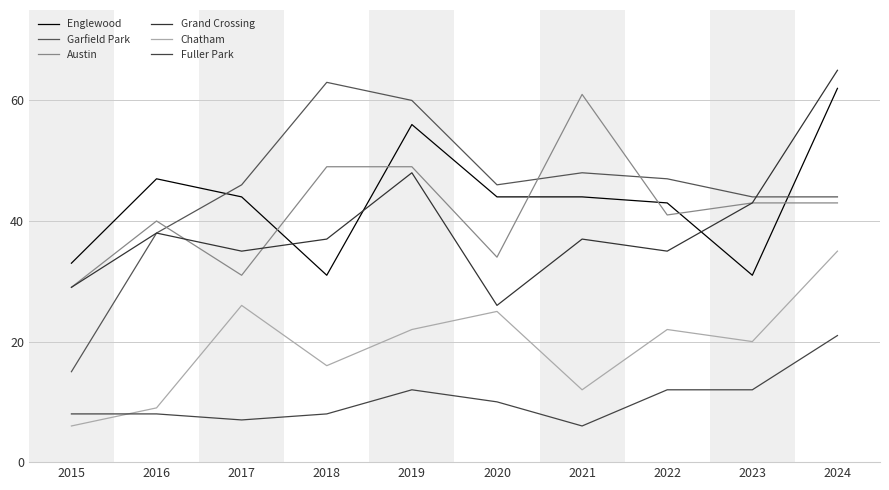

What is the average value of the Garfield Park series?

45